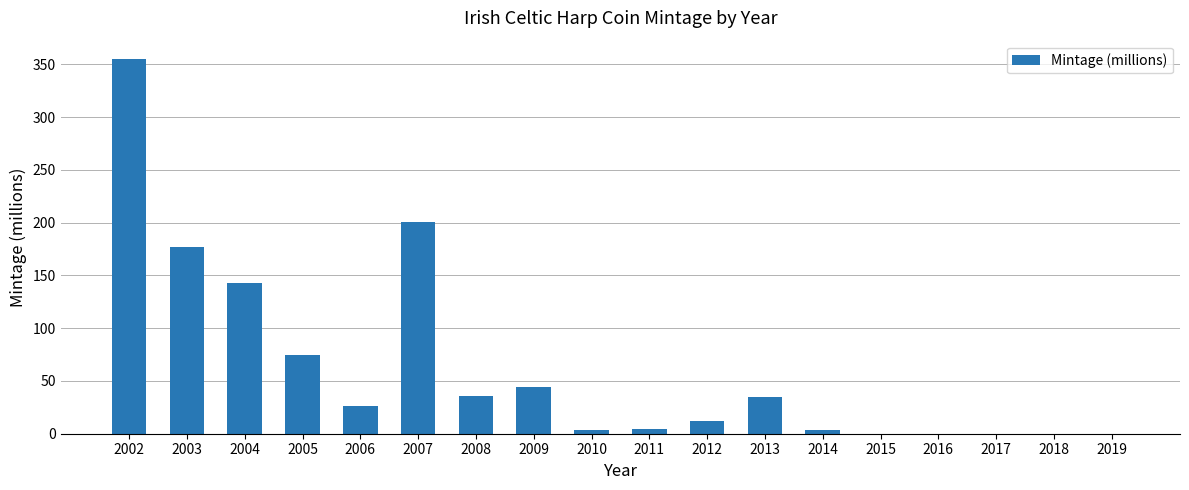

The value at 2003 is 284.3. True or false?

False